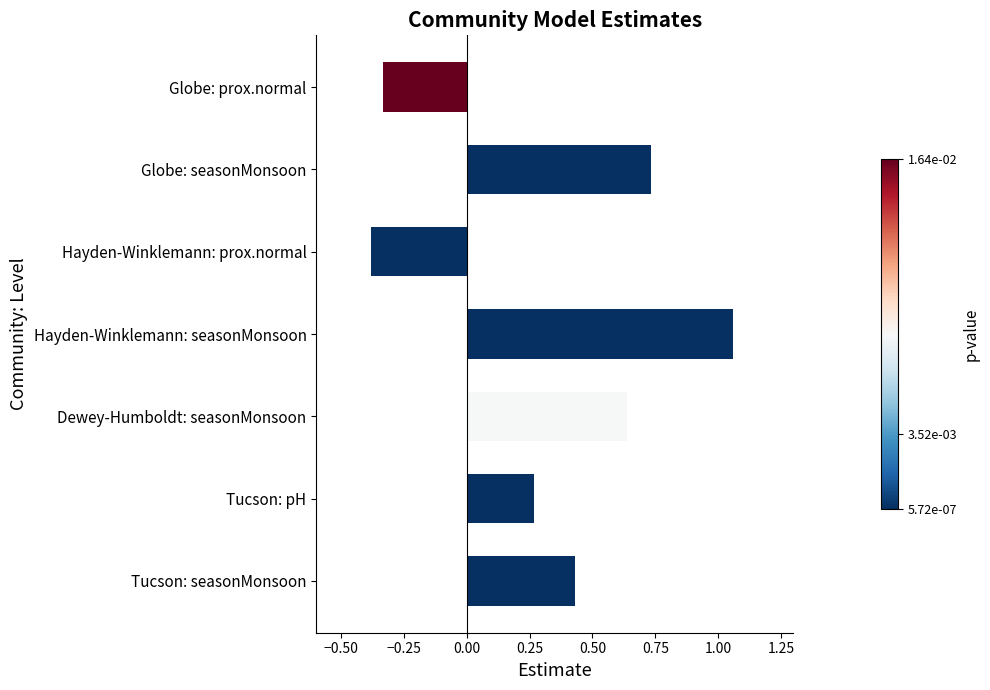

How many bars are there in total?

7